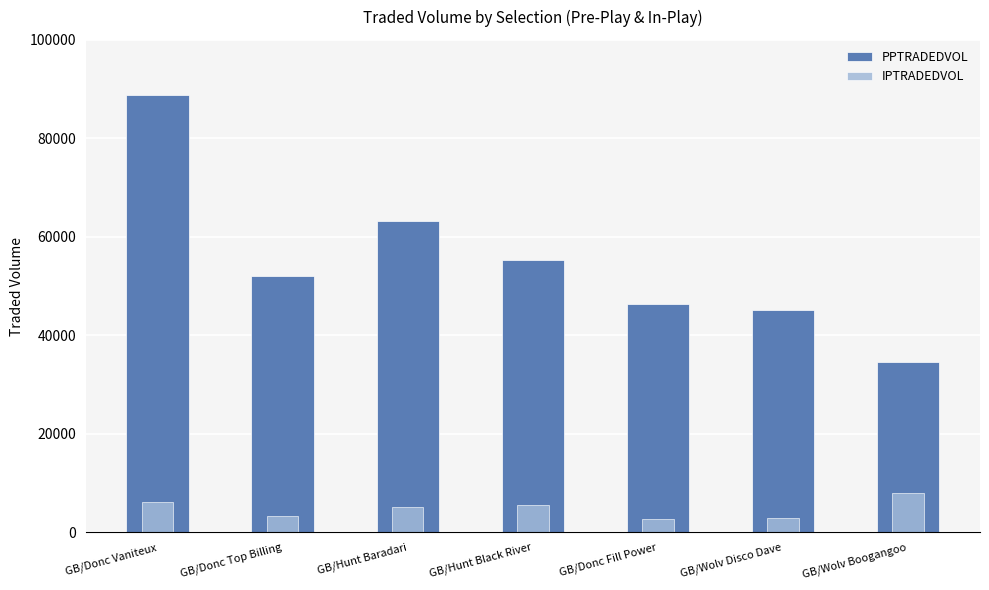

At which label does PPTRADEDVOL reach its peak?

GB/Donc Vaniteux